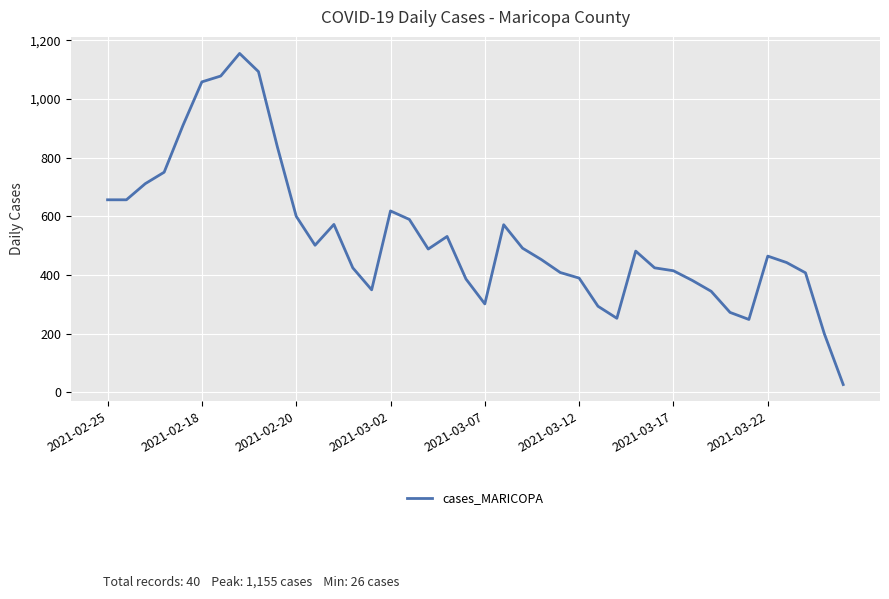

What is the greatest value displayed?

1155